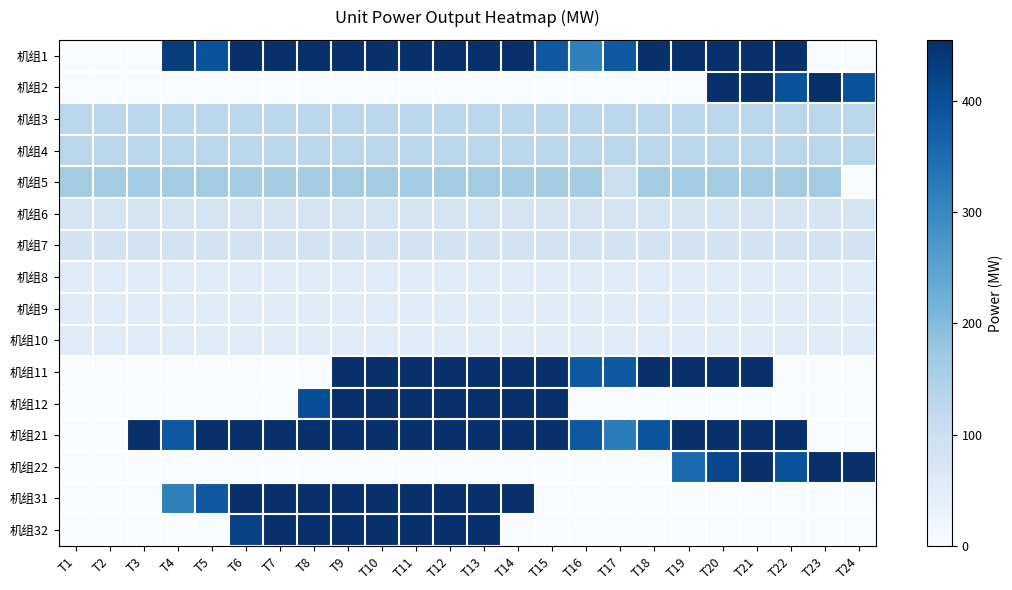

Which category has the highest value across all series?

T6